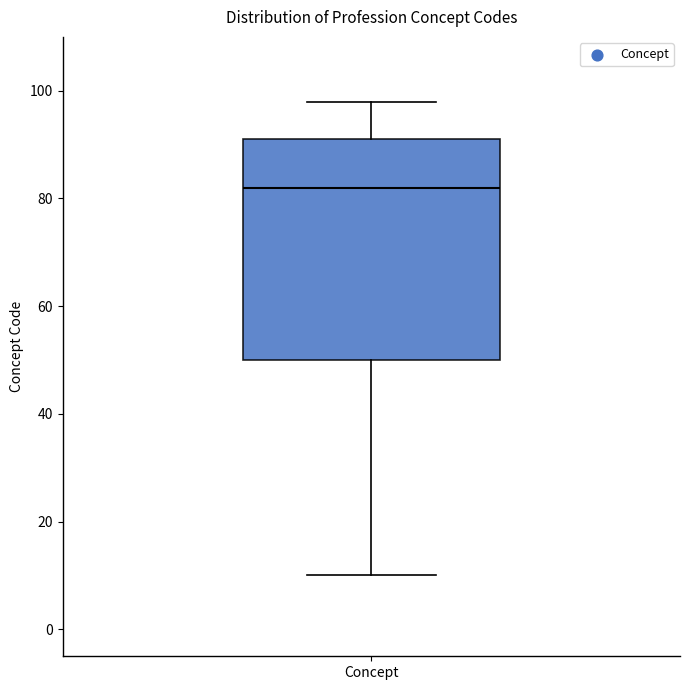

Where is the lower edge of the box for Concept on the y-axis? The values are not printed on the chart, so give them approximately, as read against the axis.

50